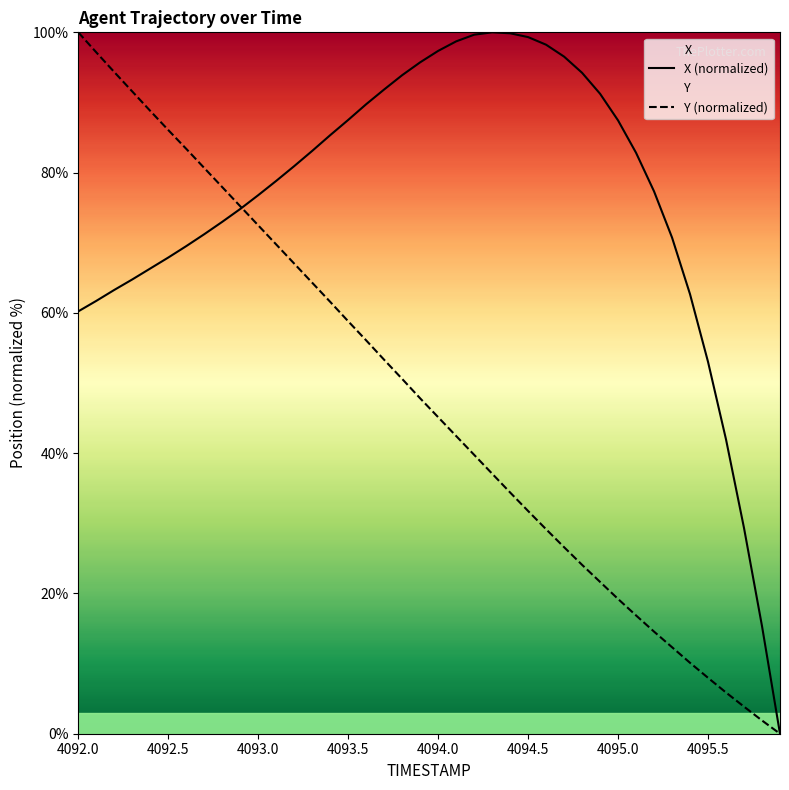

What is the sum of all X values?

3032.2